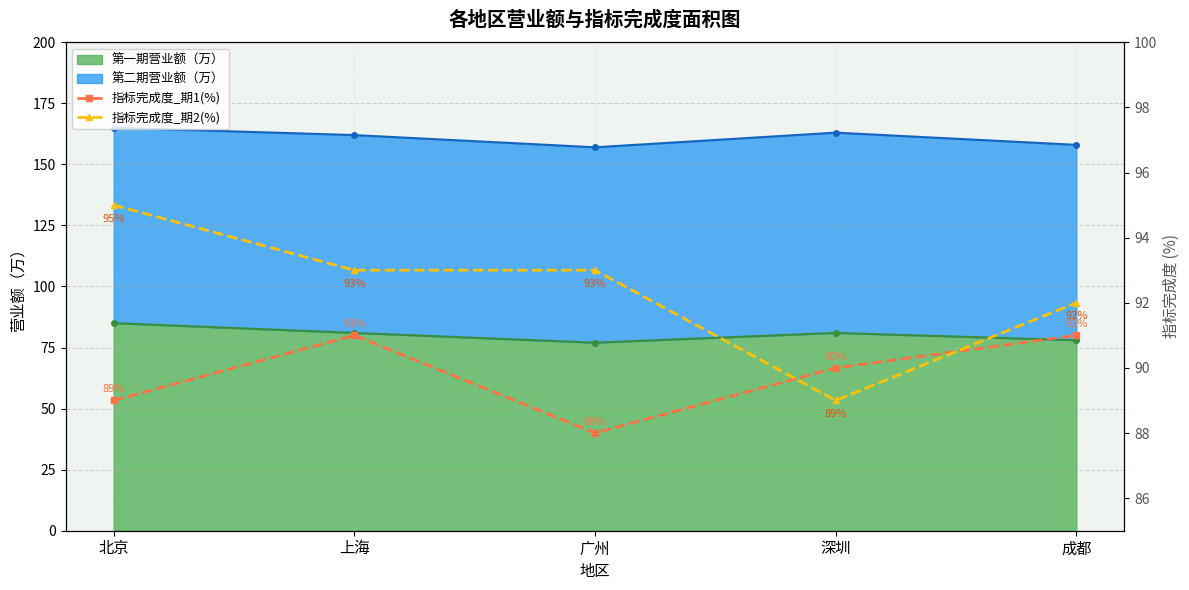

True or false: 指标完成度_期1(%) and 指标完成度_期2(%) intersect in this chart.

True